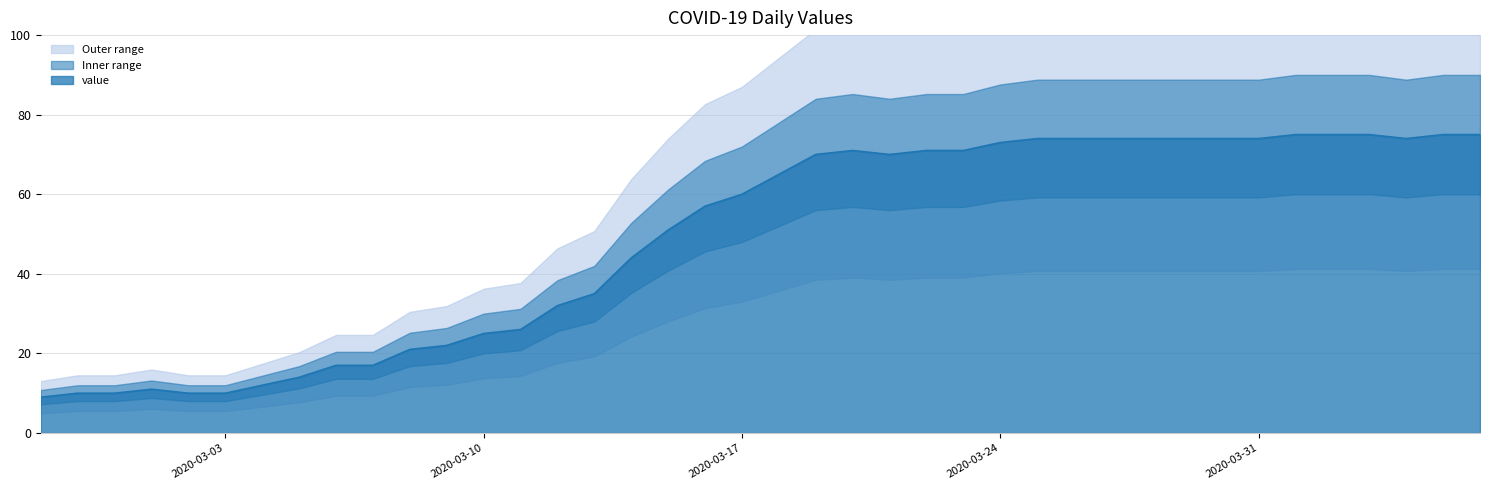

Reading left to right, list all the values displayed in this chart.

2020-02-27=9	2020-02-28=10	2020-02-29=10	2020-03-01=11	2020-03-02=10	2020-03-03=10	2020-03-04=12	2020-03-05=14	2020-03-06=17	2020-03-07=17	2020-03-08=21	2020-03-09=22	2020-03-10=25	2020-03-11=26	2020-03-12=32	2020-03-13=35	2020-03-14=44	2020-03-15=51	2020-03-16=57	2020-03-17=60	2020-03-18=65	2020-03-19=70	2020-03-20=71	2020-03-21=70	2020-03-22=71	2020-03-23=71	2020-03-24=73	2020-03-25=74	2020-03-26=74	2020-03-27=74	2020-03-28=74	2020-03-29=74	2020-03-30=74	2020-03-31=74	2020-04-01=75	2020-04-02=75	2020-04-03=75	2020-04-04=74	2020-04-05=75	2020-04-06=75